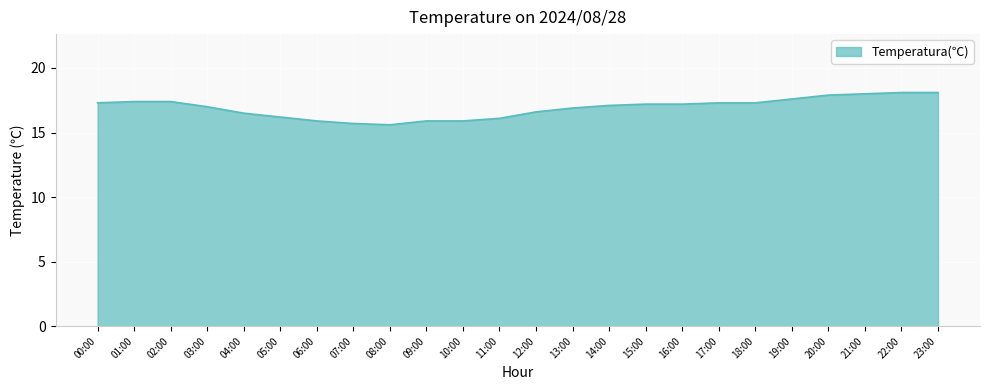

Is it true that the value at 04:00 is 16.5?

True